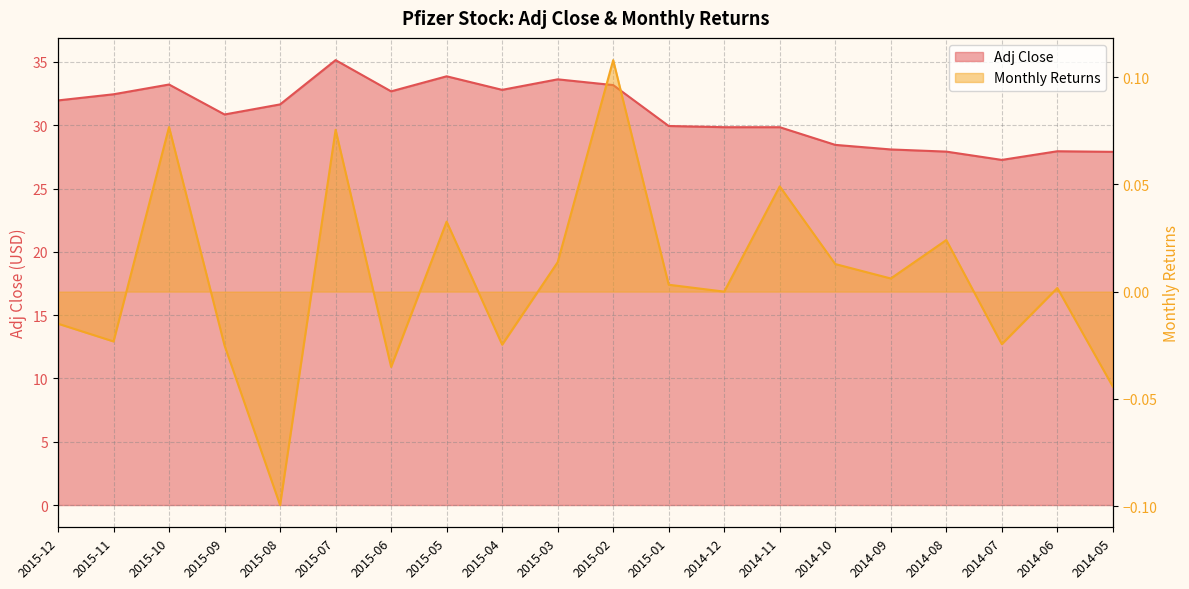

What is the sum of the Adj Close values at 2015-11 and 2014-10?

60.9